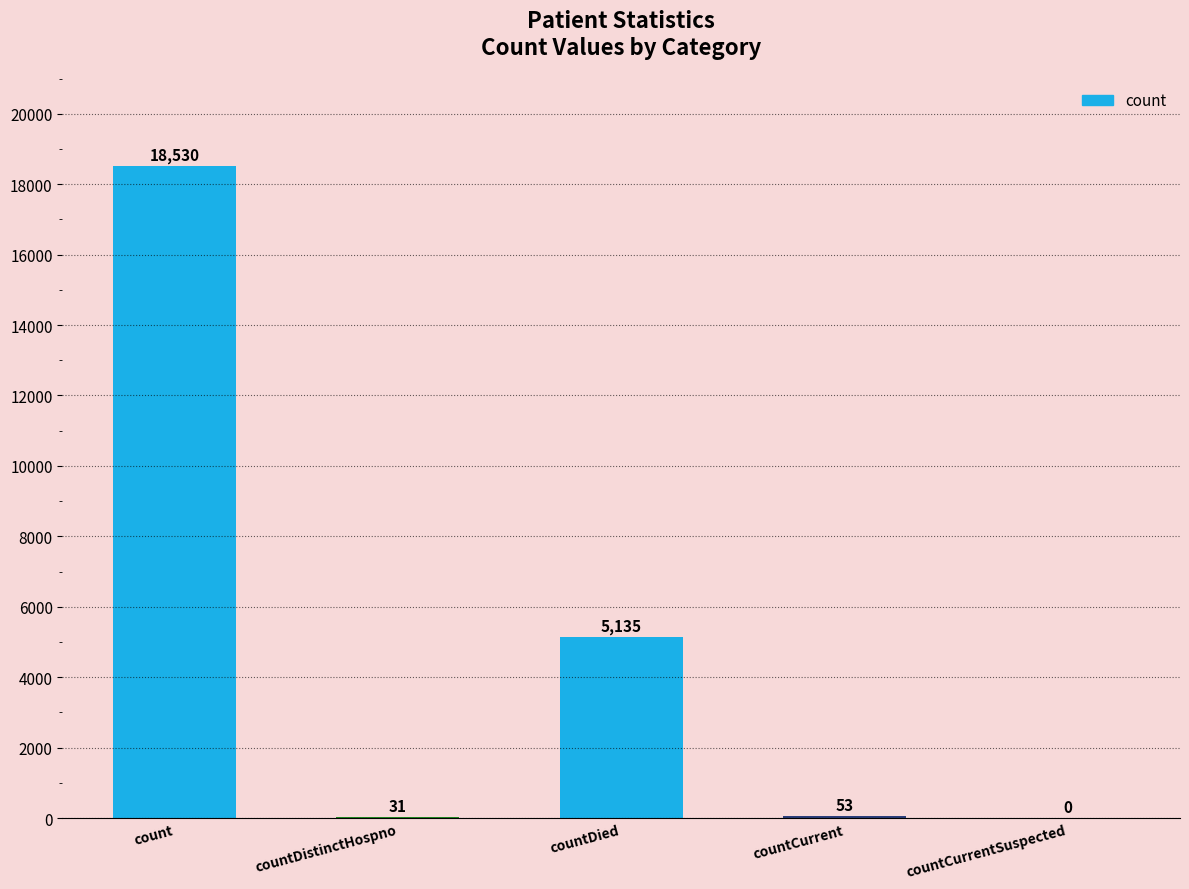

At which label is the value closest to 9265?

countDied